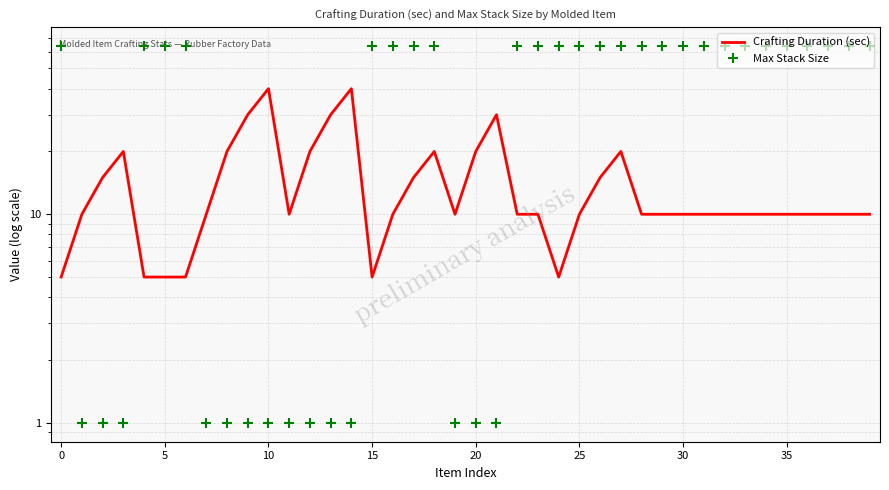

What is the sum of the Max Stack Size values at 31 and 11?

65